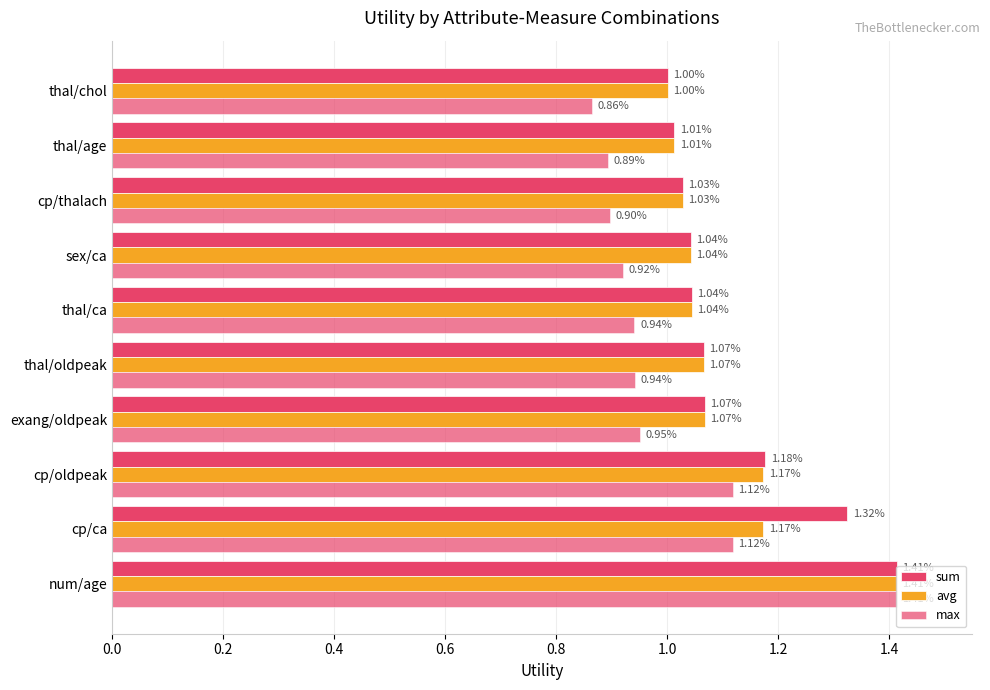

Count the number of categories in the chart.

10